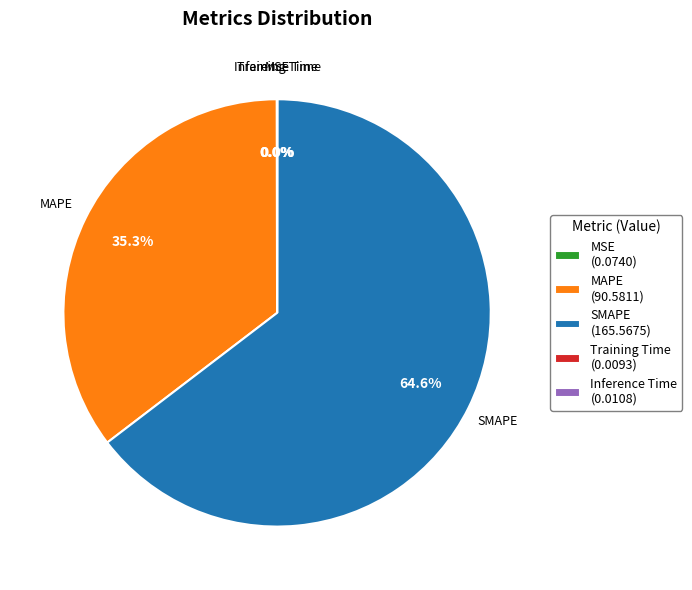

What is the majority slice?

SMAPE